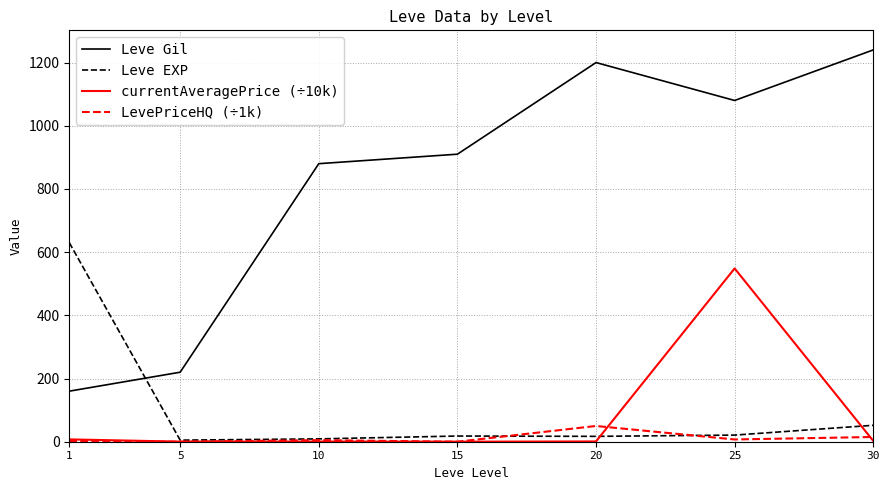

Where do Leve EXP and Leve Gil first cross each other?

1 and 5